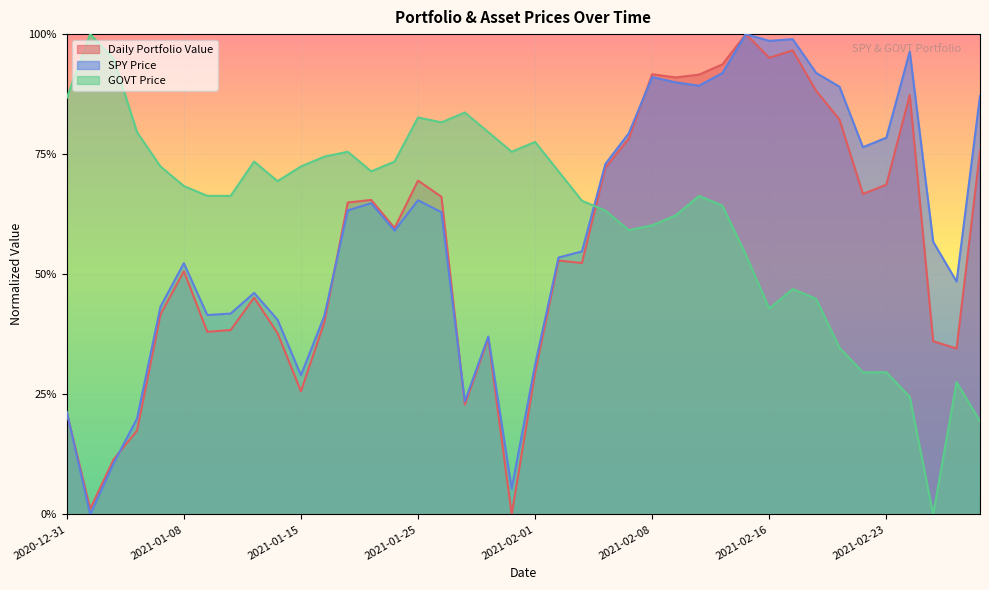

How many values in the GOVT Price series exceed 0?

39